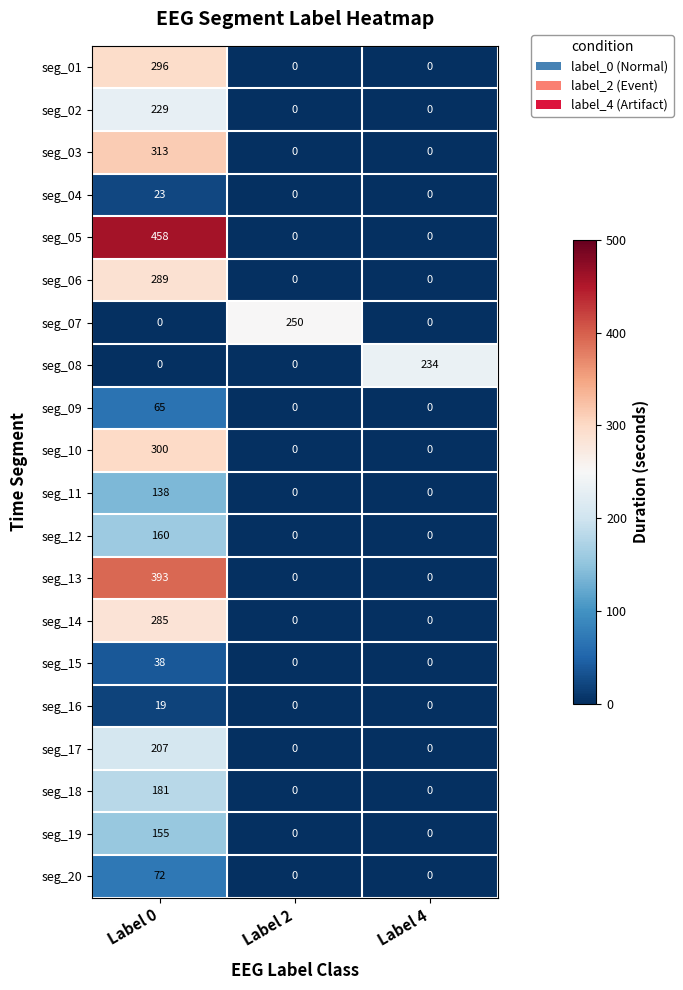

Which series has the largest range (max minus min)?

seg_05